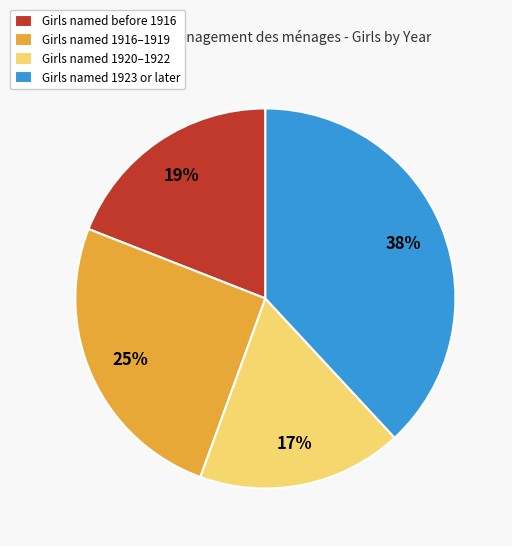

Which slice is the largest?

Girls named 1923 or later